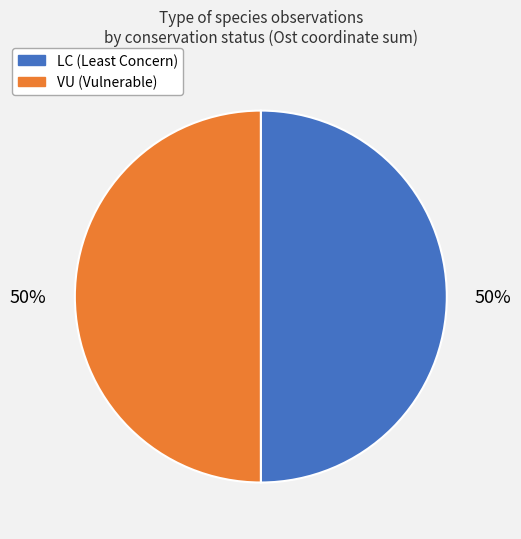

To the nearest percent, what portion does VU (Vulnerable) represent?

50%